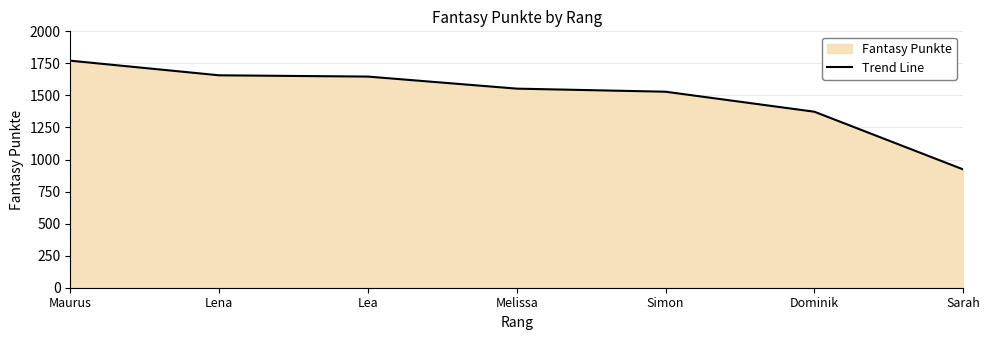

Rank the categories by value from lowest to highest.

Sarah, Dominik, Simon, Melissa, Lea, Lena, Maurus